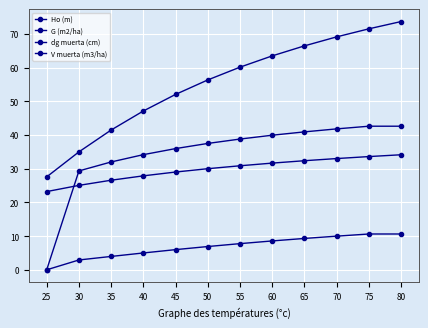

How many values in dg muerta (cm) are above zero?

11